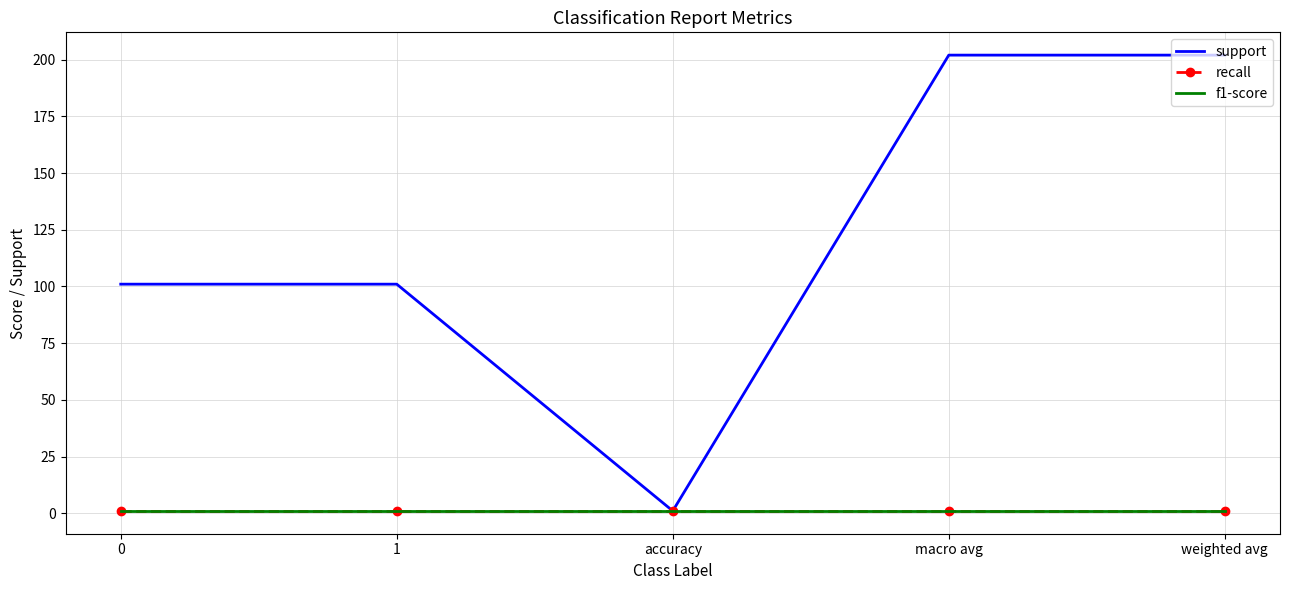

Which series changed the most between 0 and accuracy?

support